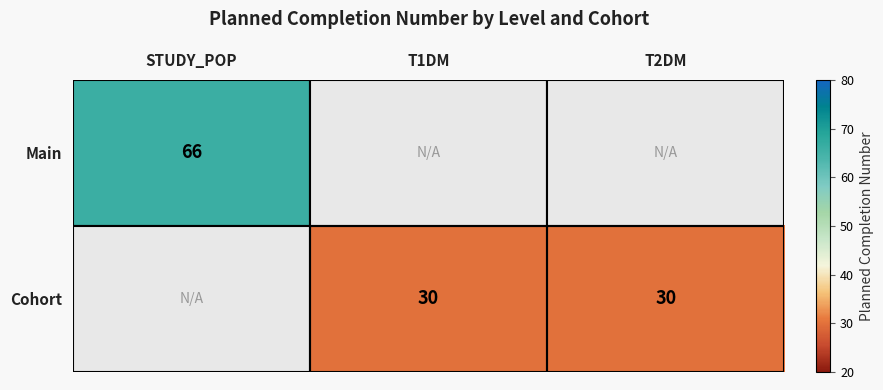

True or false: Cohort has a value of 30 at T2DM.

True